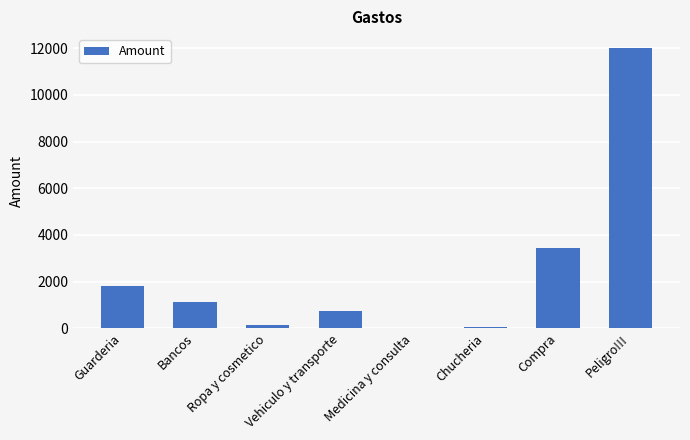

What is the greatest value displayed?

12000.0